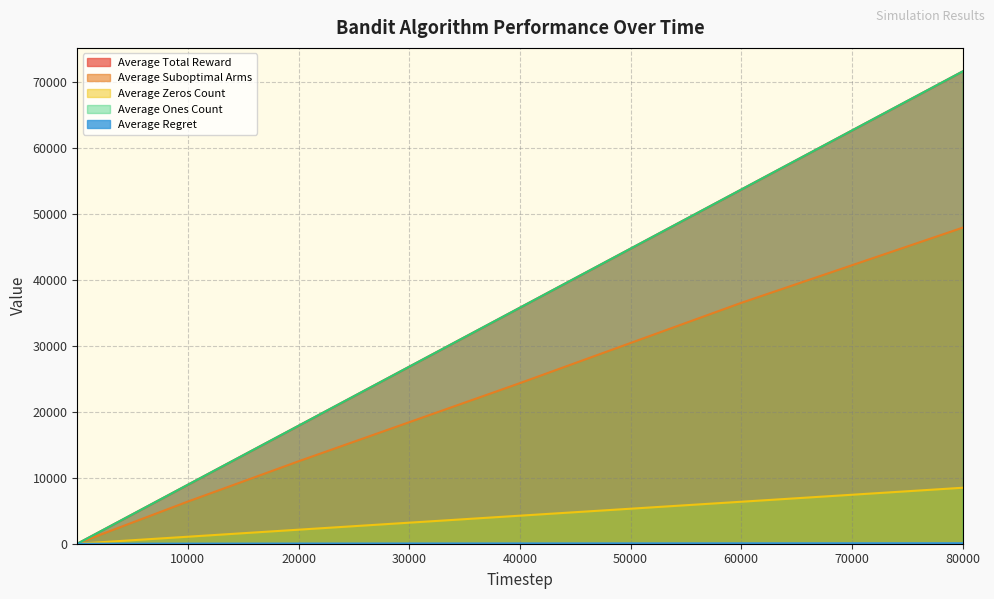

What is the value of the Average Ones Count point at the 7th from the left?

17873.7